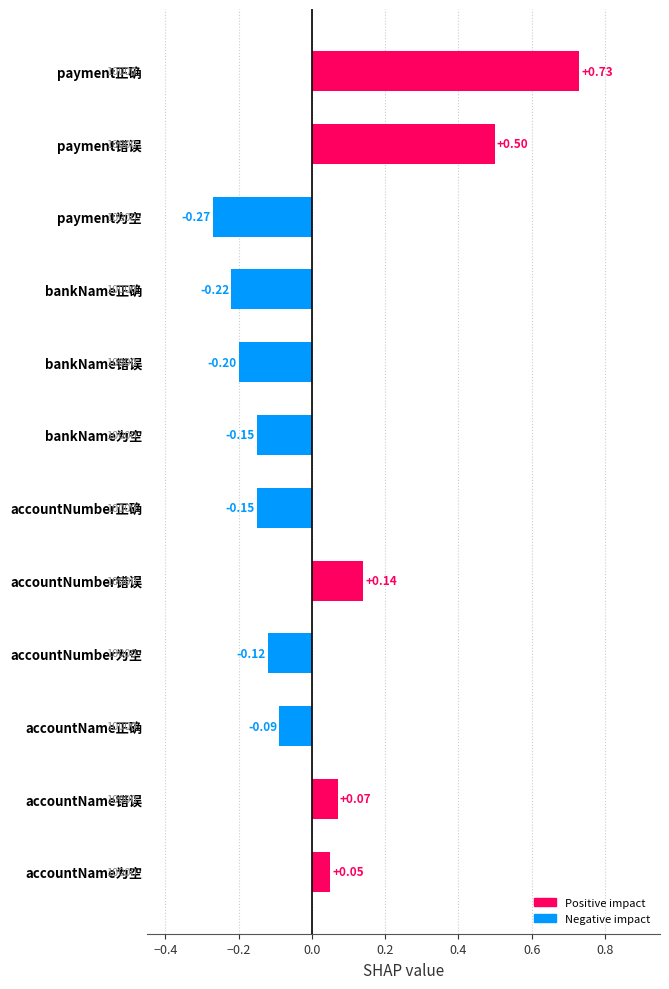

At which category does the chart reach its peak across all series?

payment正确